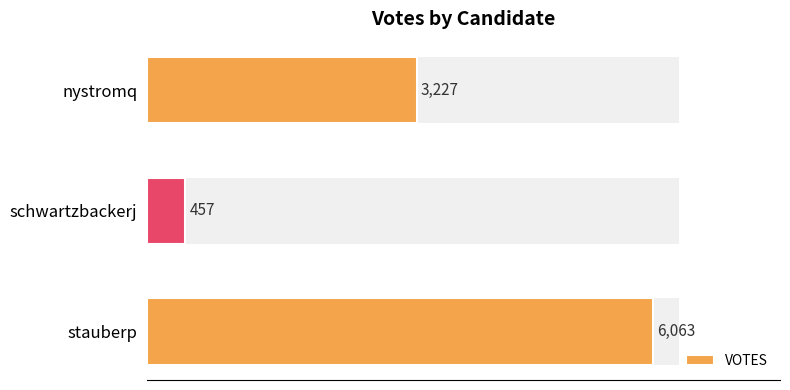

What is the greatest value displayed?

6063